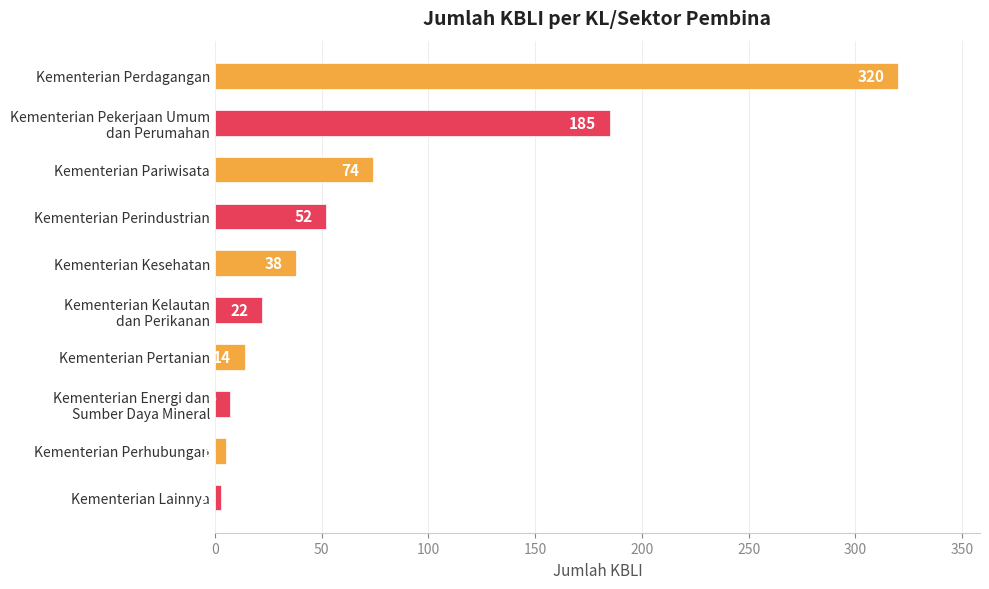

What is the average value?

72